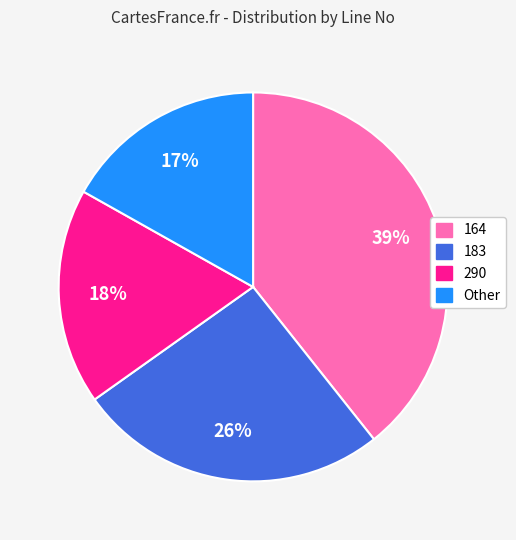

To the nearest percent, what percentage of the pie is 164?

39%